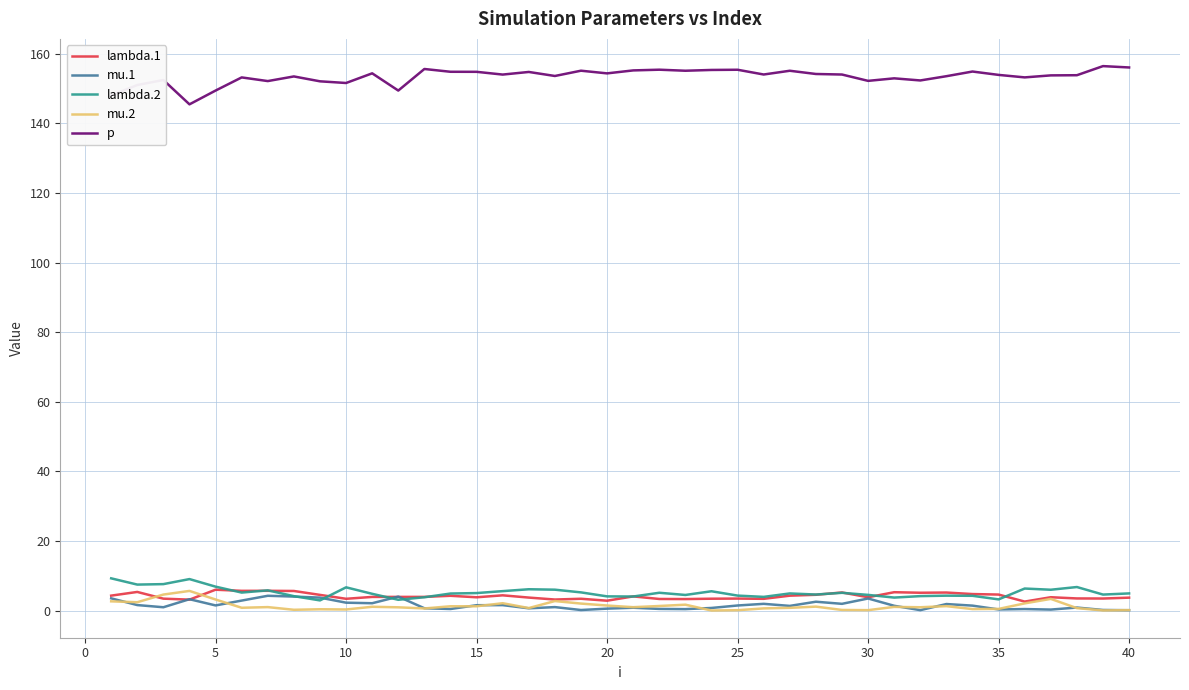

Which series has the largest total across all categories?

p